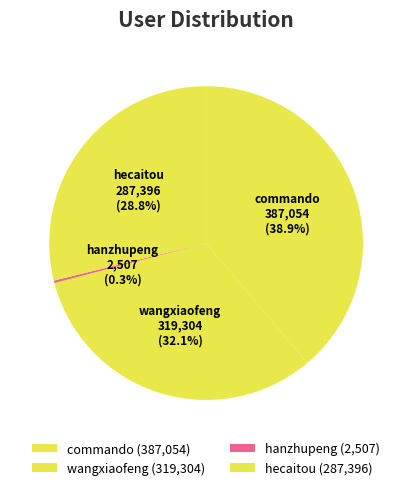

To the nearest percent, what is the average slice percentage?

25%